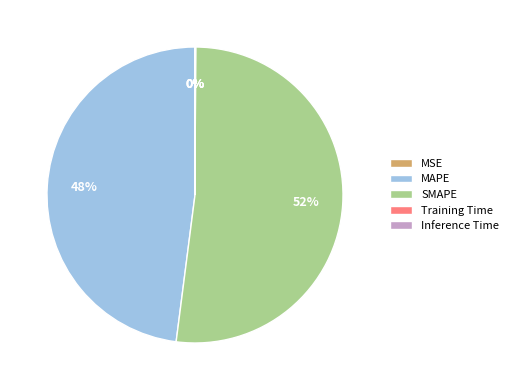

Which slice is the largest?

SMAPE